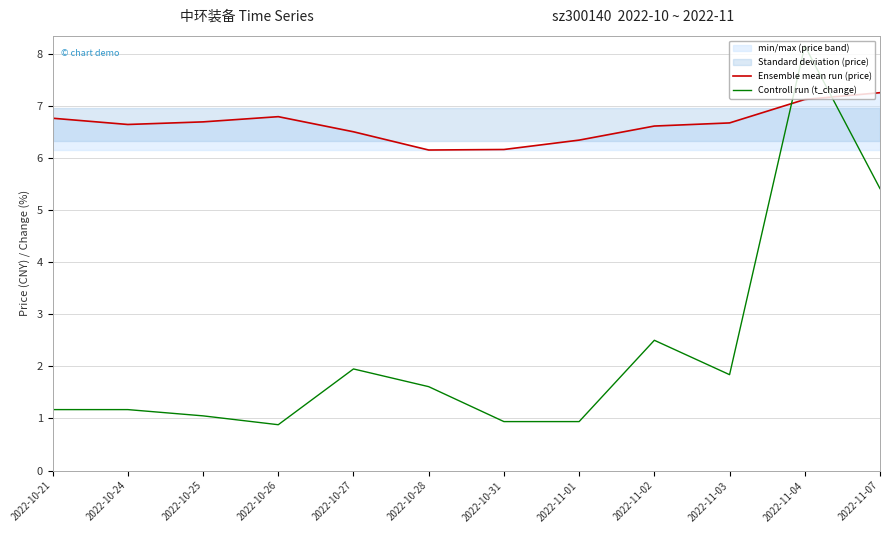

At which category does Ensemble mean run (price) reach its first local valley?

2022-10-24